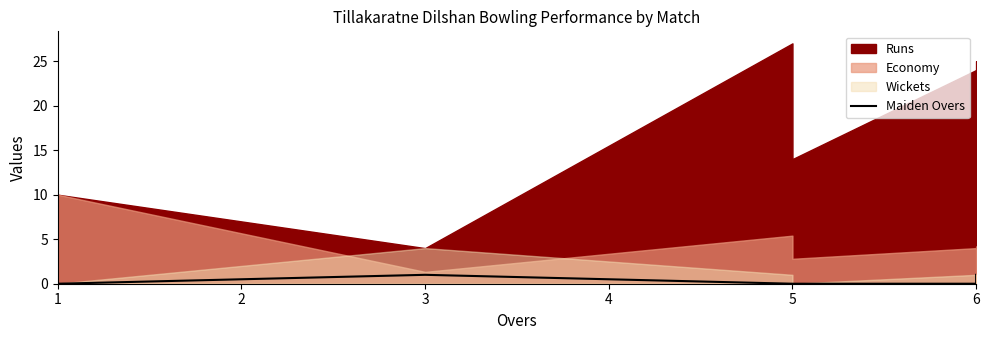

The chart shows a value of 0 at 5. True or false?

True